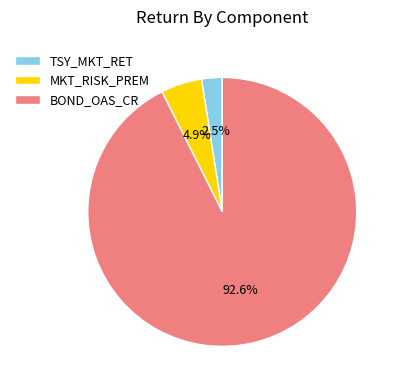

To the nearest percent, what is the average slice percentage?

33%